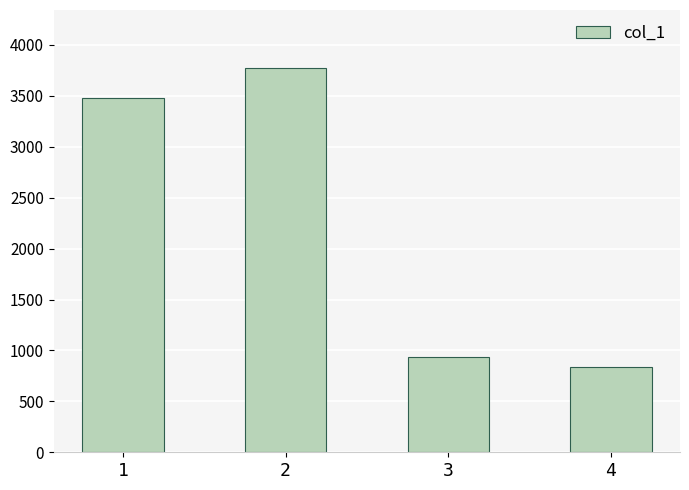

Is it true that the value at 1 is 2208?

False